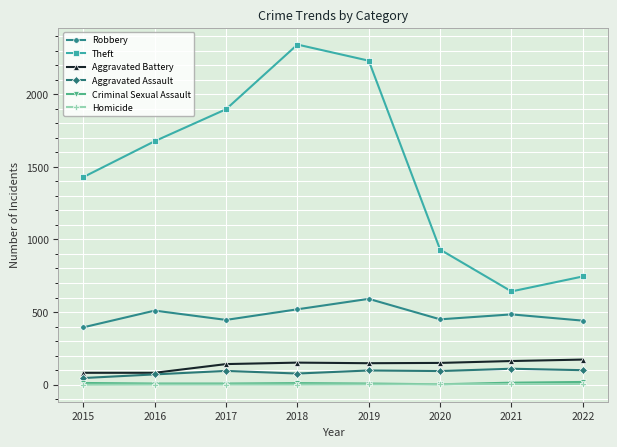

What is the sum of the Robbery values at 2015 and 2019?

986